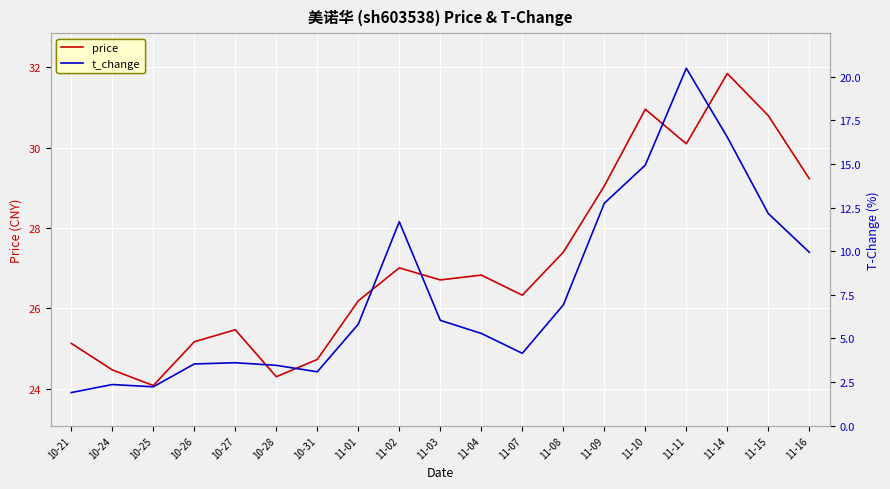

Where is the first local minimum for t_change?

10-25